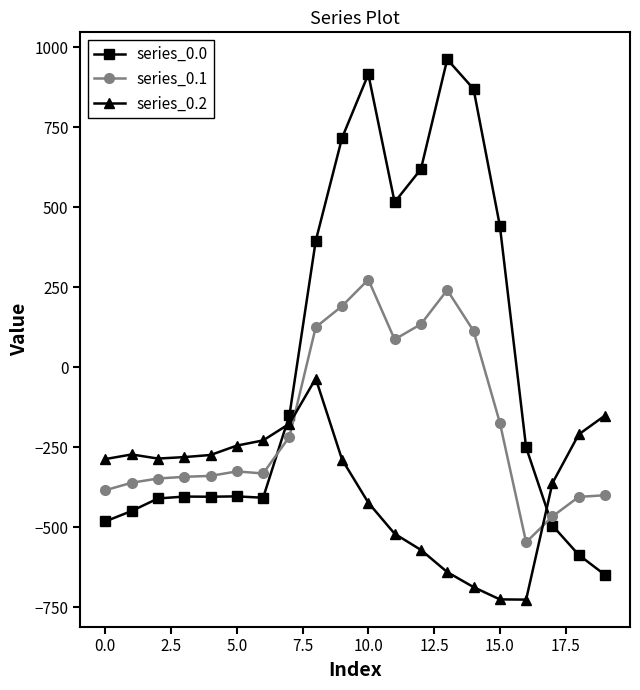

List the series in order of their peak value, highest first.

series_0.0, series_0.1, series_0.2